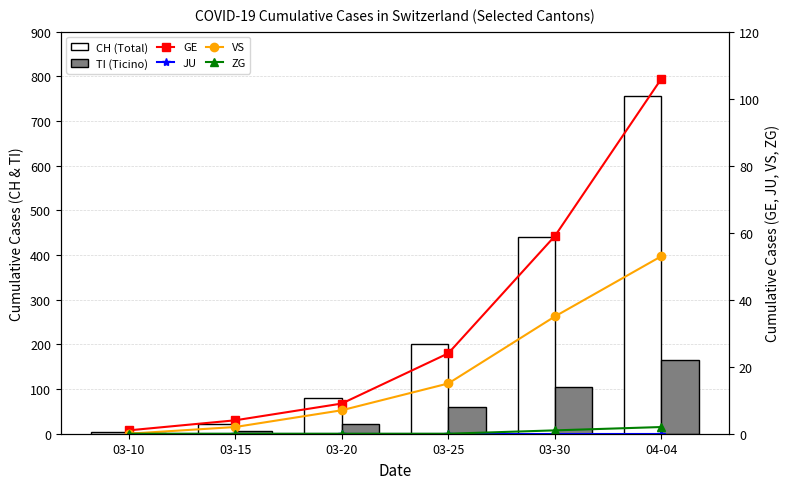

Rank the series by their maximum value, from lowest to highest.

JU, ZG, VS, GE, TI (Ticino), CH (Total)